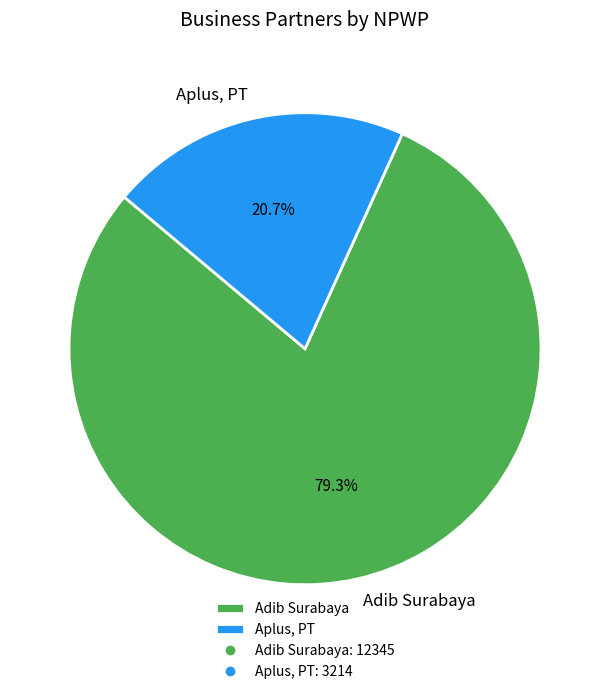

How many segments does this pie chart have?

2